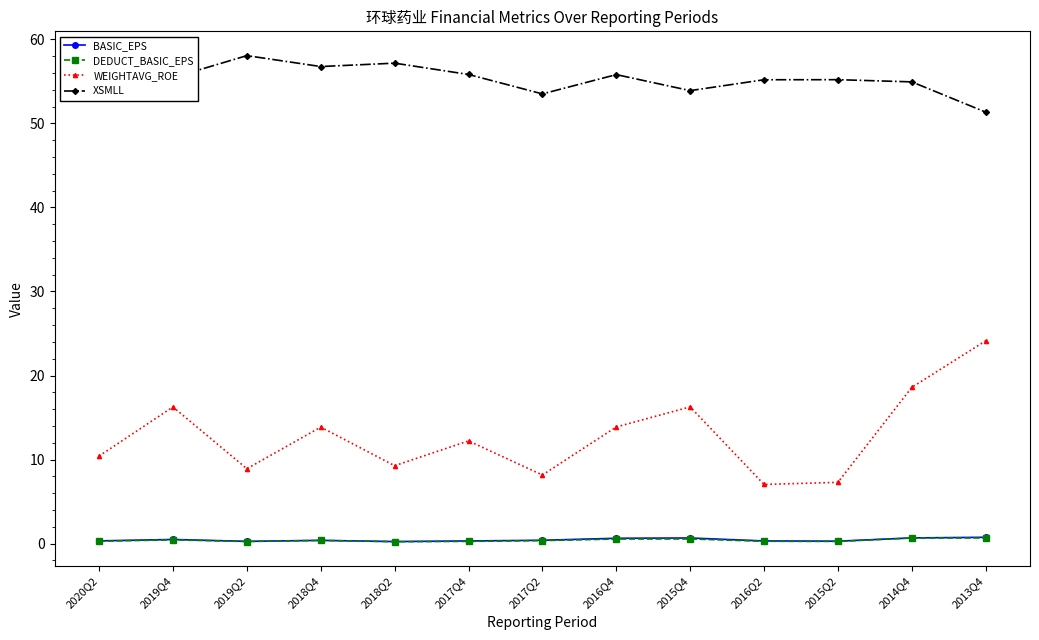

True or false: BASIC_EPS has more than 0 interior local peaks.

True